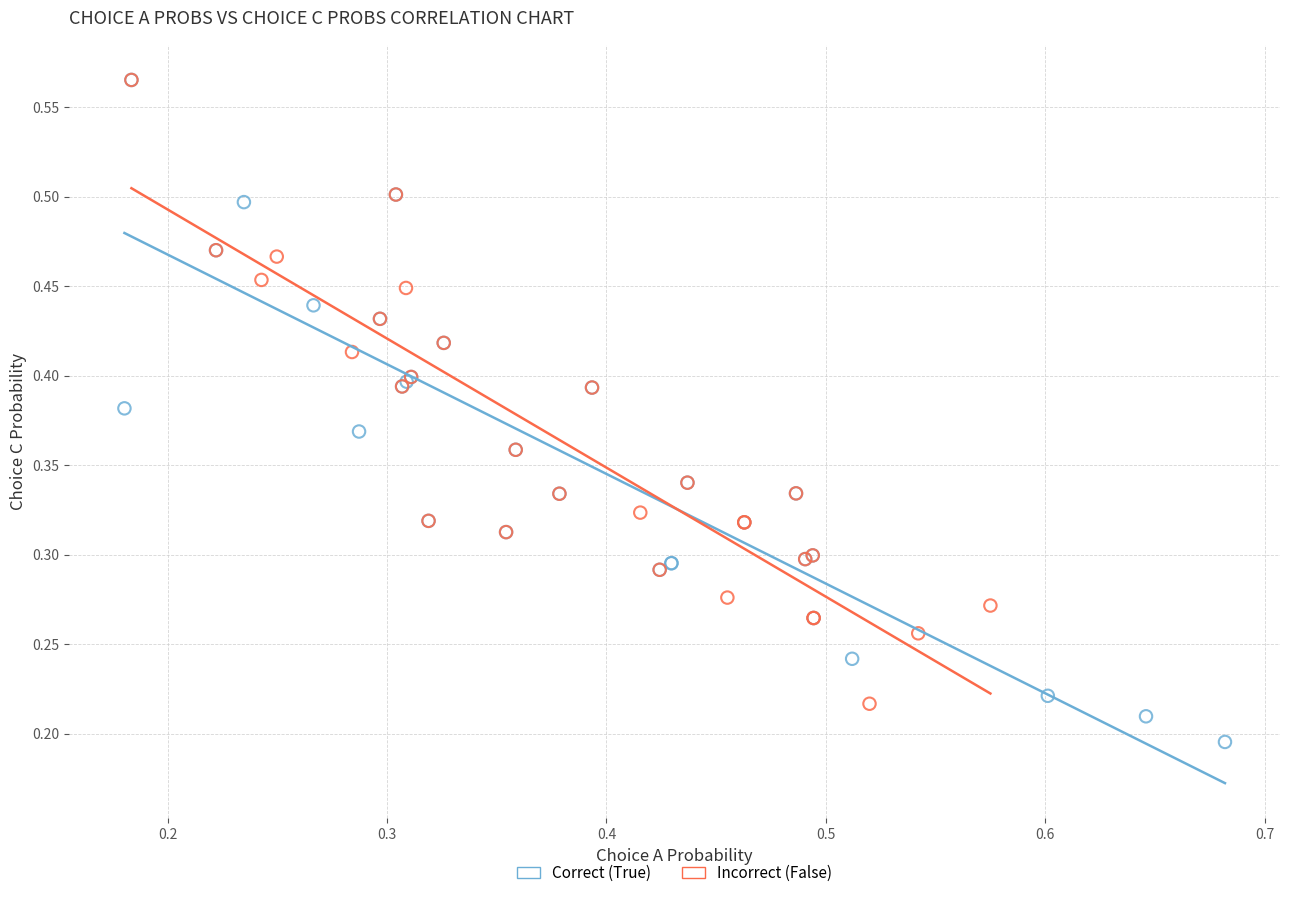

Which series contains the lowest Y value?

Correct (True)